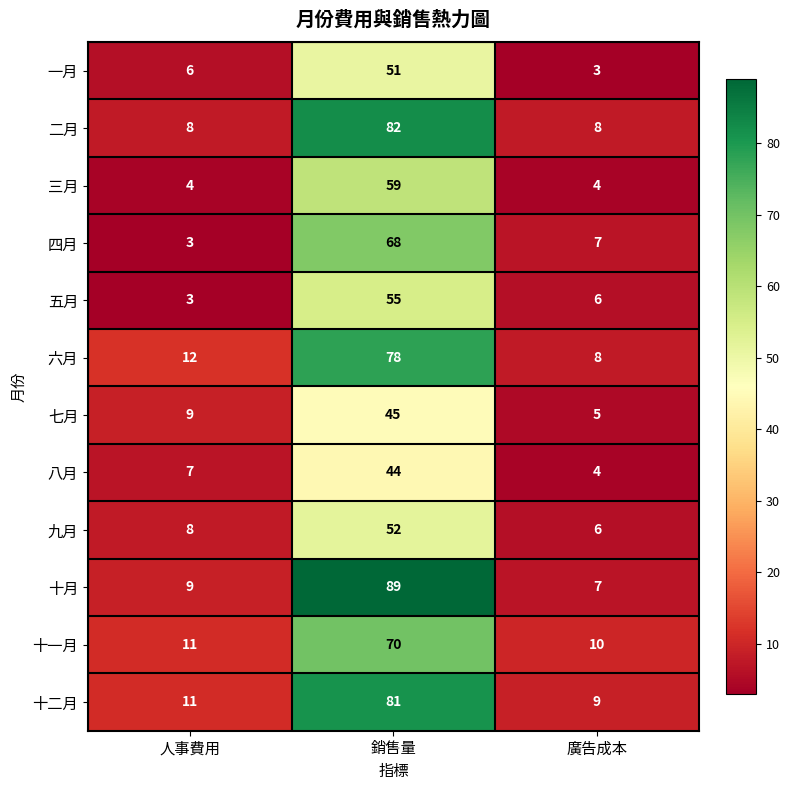

The value of 七月 at 銷售量 is 45. True or false?

True